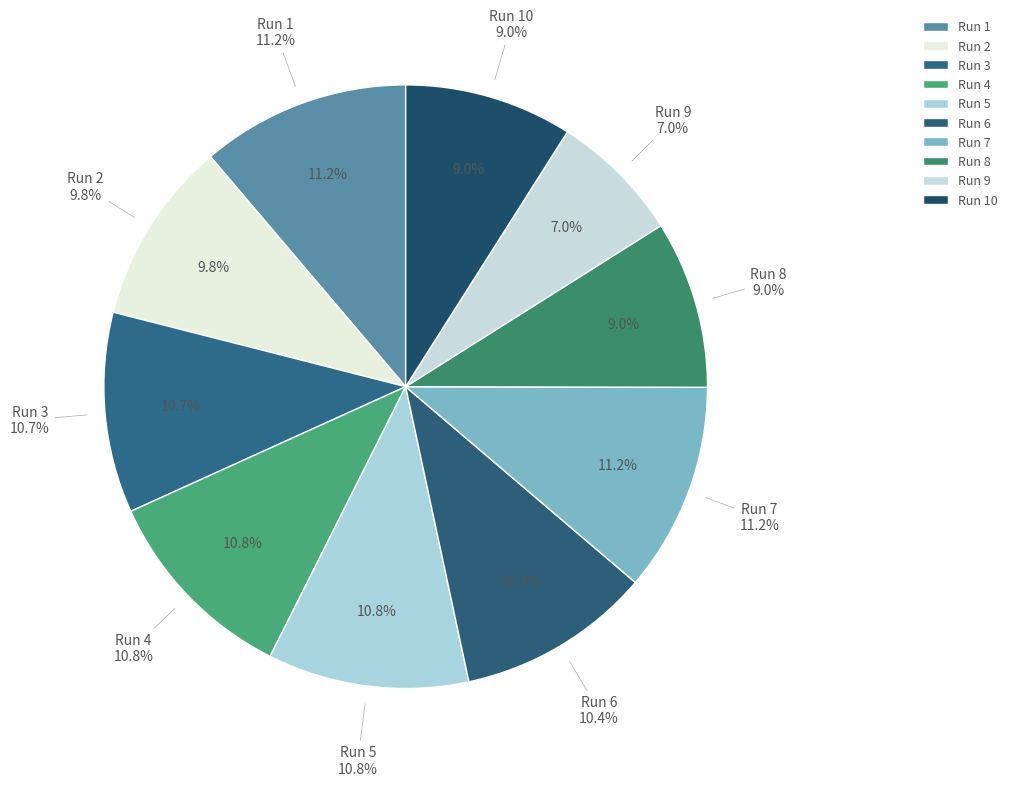

Is 5 the majority of the pie?

No